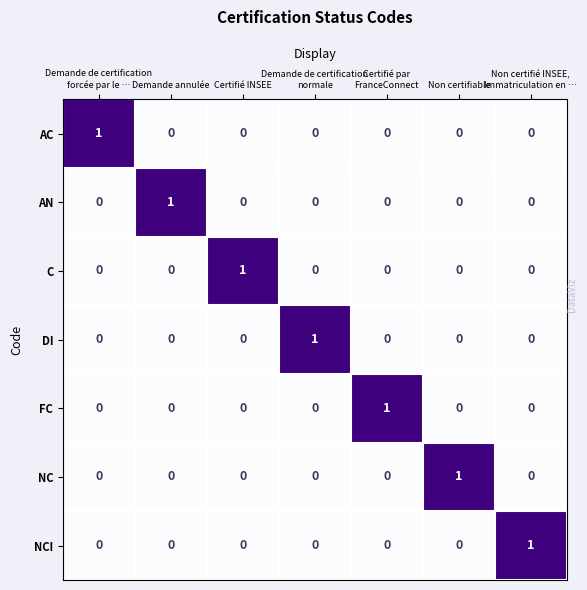

What is the difference between the highest and lowest values at Demande de certification
normale?

1